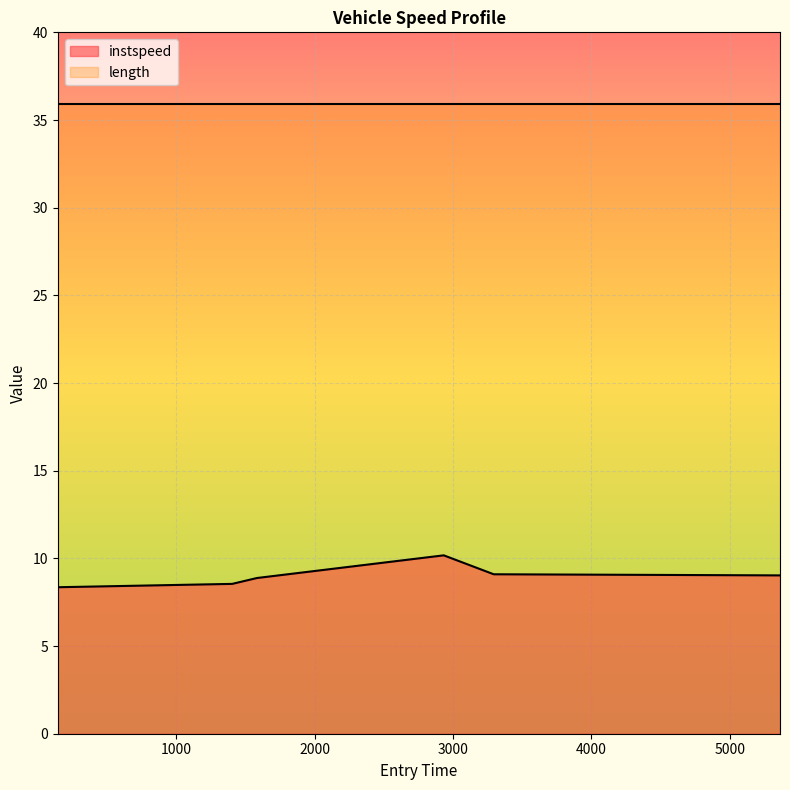

What is the change in value from 2932.5533332478285 to 5362.385681509949?

-1.1